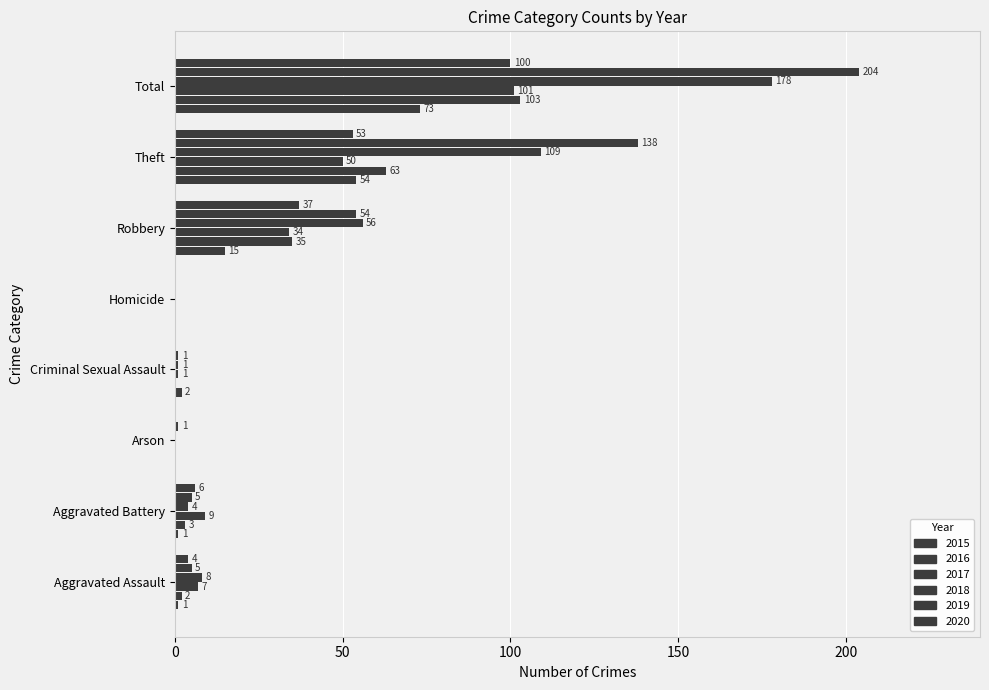

How many positive values does the 2017 series have?

6